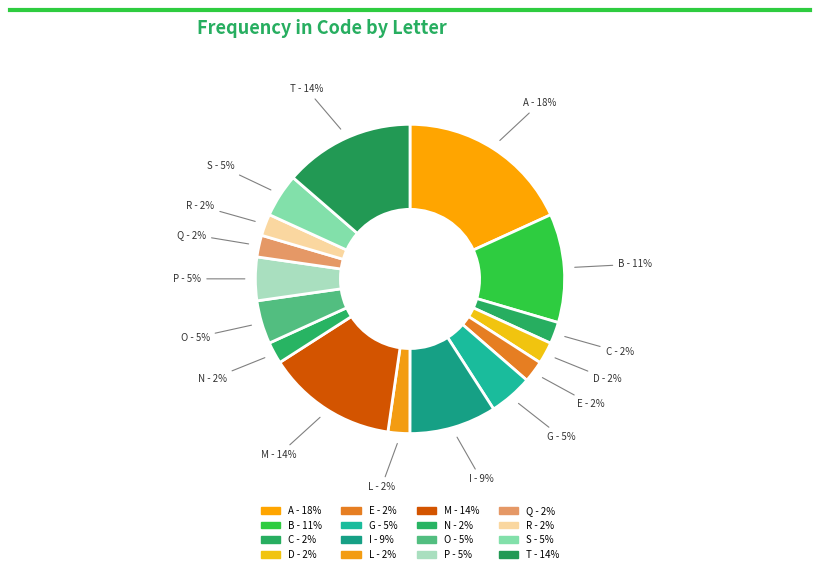

Does any single category account for the majority?

No